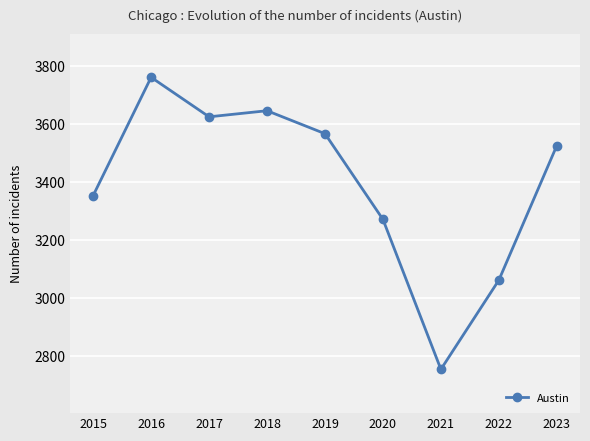

Rank the categories by value from highest to lowest.

2016, 2018, 2017, 2019, 2023, 2015, 2020, 2022, 2021